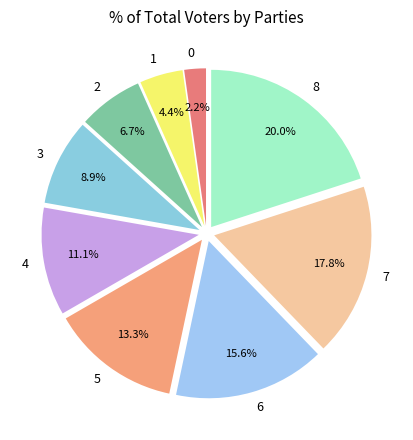

Is it true that 3 is 20% of the pie?

False